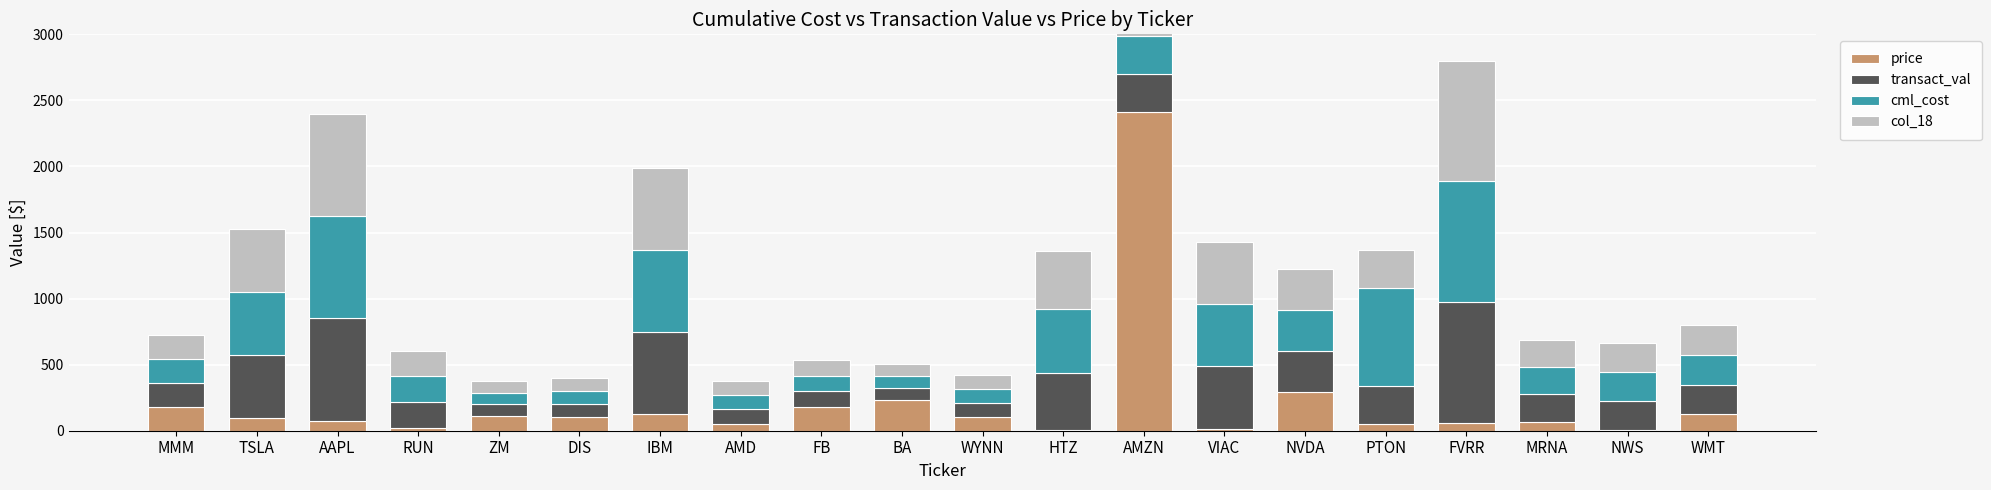

What is the difference between the maximum and second lowest values in the col_18 series?

821.8